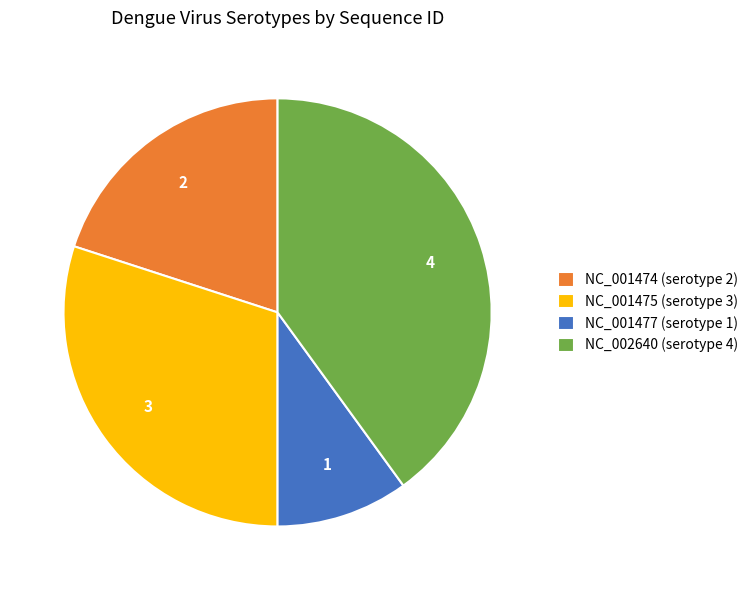

Is NC_001474 (serotype 2) the majority of the pie?

No